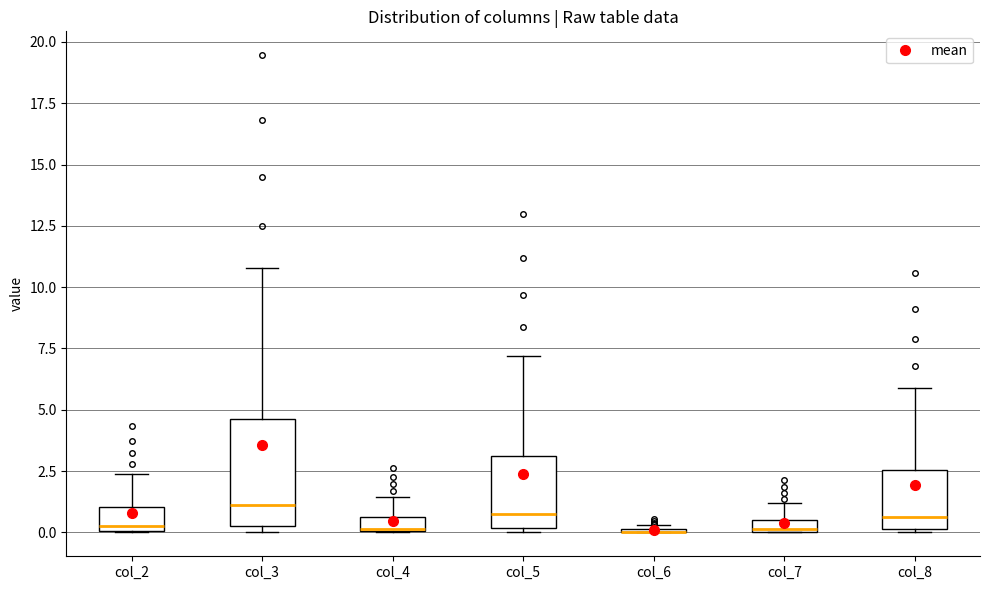

Which box is the tallest, from its lower edge to its upper edge?

col_3